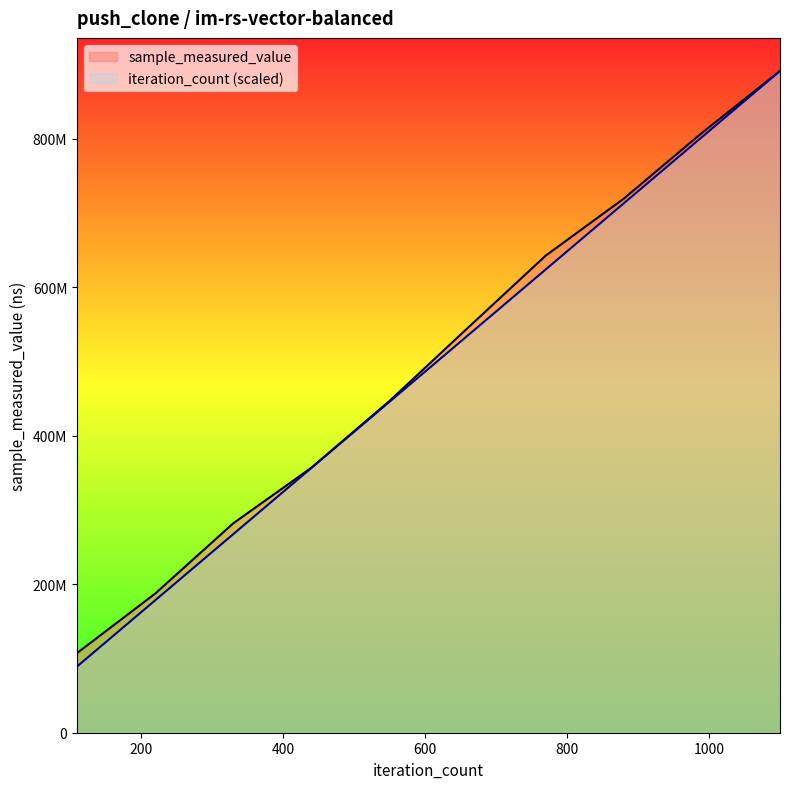

What are all the series names shown in the legend?

sample_measured_value, iteration_count (scaled)